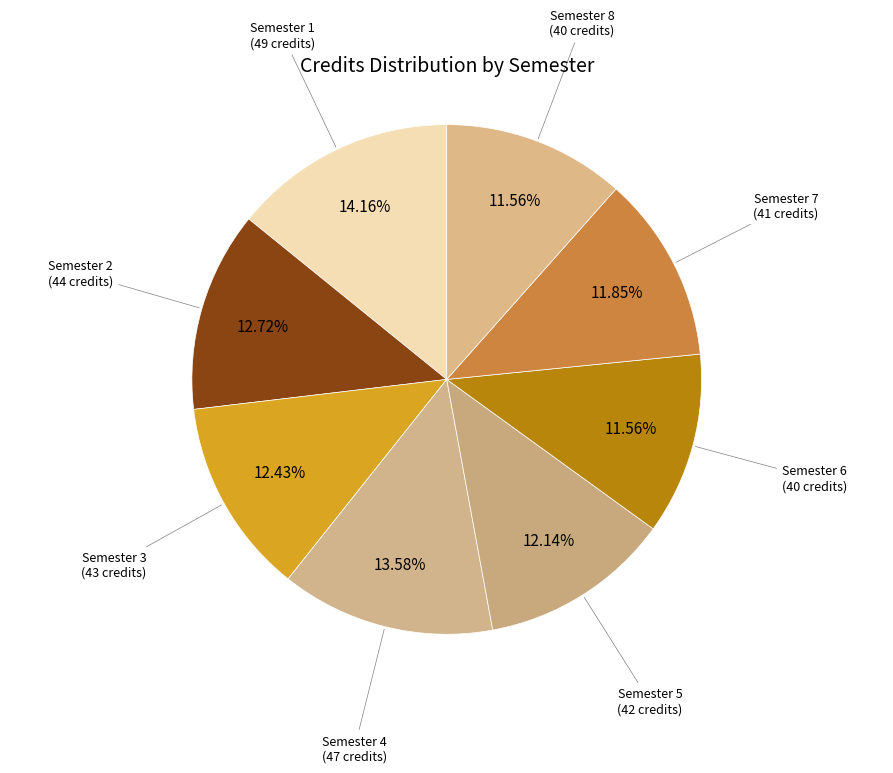

To the nearest percent, what percentage of the pie is Semester 2?

13%